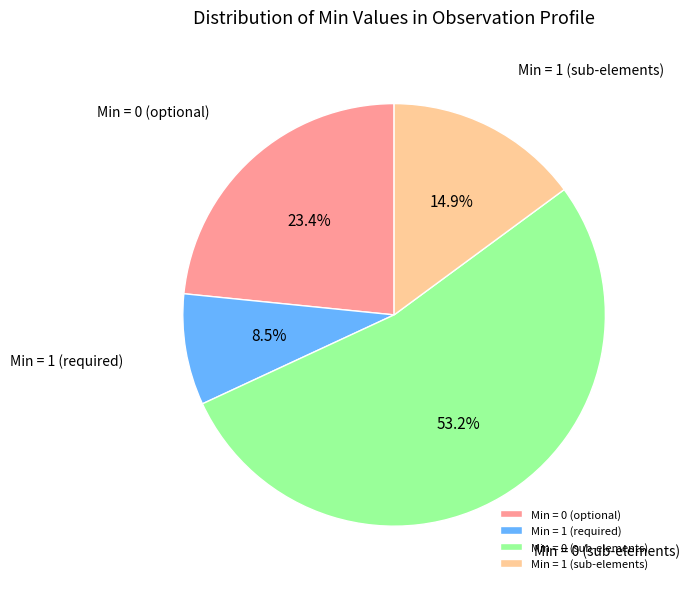

Which slice is the largest?

Min = 0 (sub-elements)